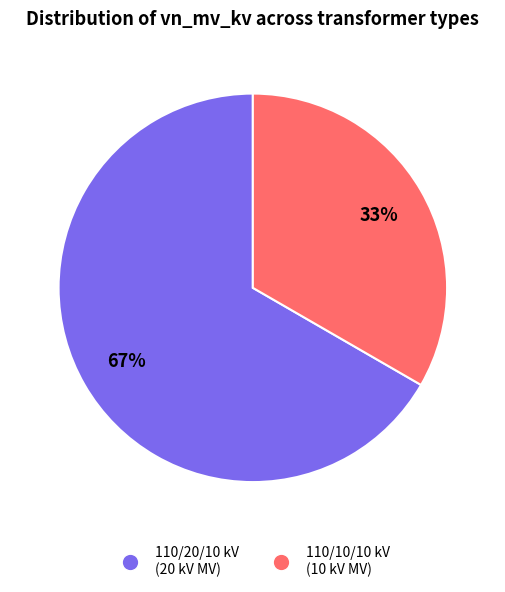

Is there a majority slice in this chart?

Yes